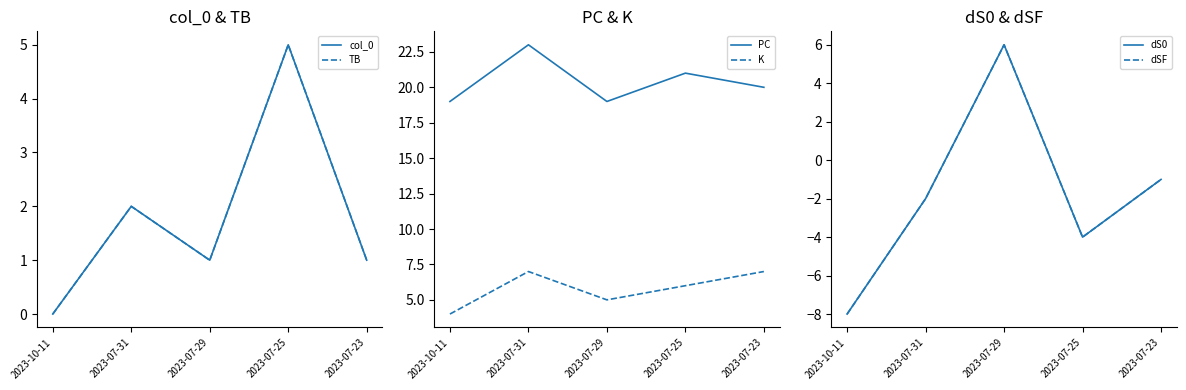

How many data points in PC are less than 20?

2